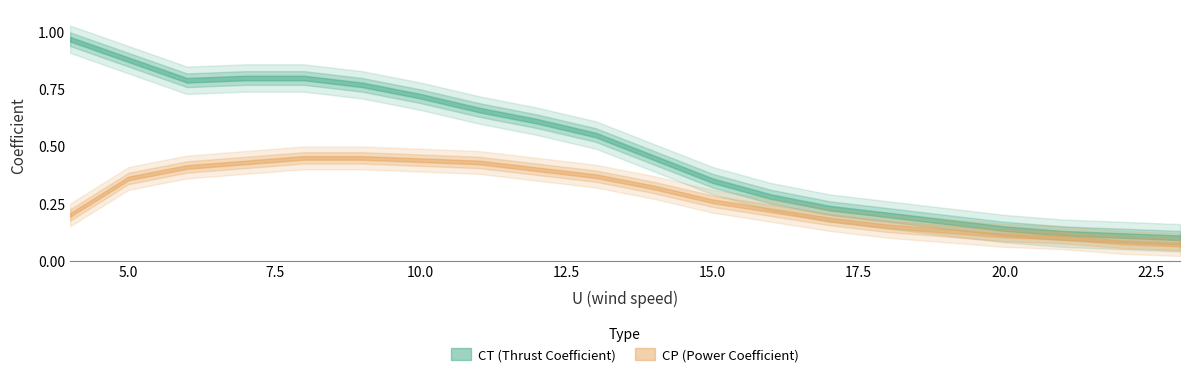

Reading left to right, what are all the values shown in this chart?

CT: 4=1.0	5=0.9	6=0.8	7=0.8	8=0.8	9=0.8	10=0.7	11=0.7	12=0.6	13=0.6	14=0.5	15=0.3	16=0.3	17=0.2	18=0.2	19=0.2	20=0.1	21=0.1	22=0.1	23=0.1
CP: 4=0.2	5=0.4	6=0.4	7=0.4	8=0.5	9=0.5	10=0.4	11=0.4	12=0.4	13=0.4	14=0.3	15=0.3	16=0.2	17=0.2	18=0.1	19=0.1	20=0.1	21=0.1	22=0.1	23=0.1